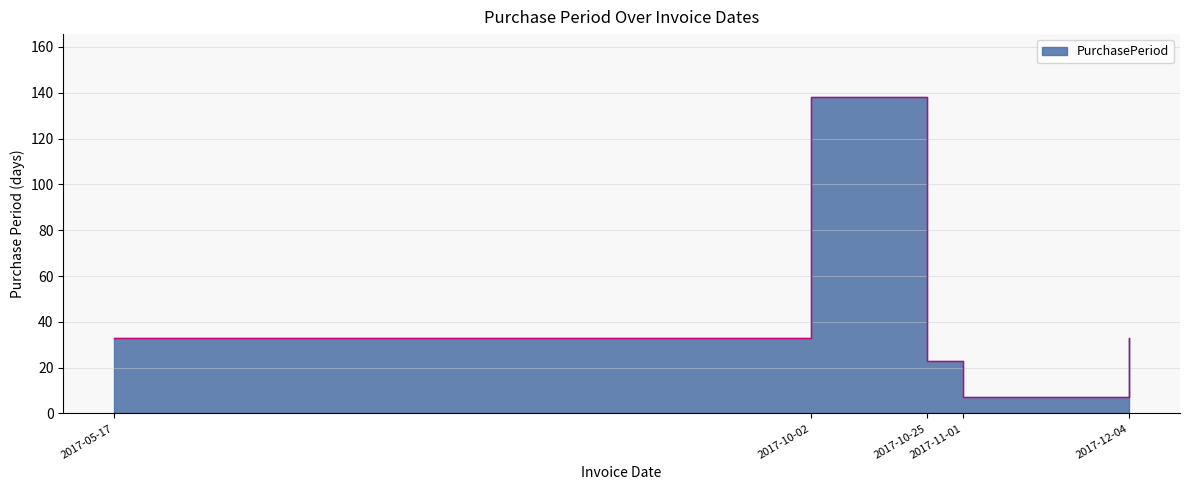

List the labels in order of value, smallest first.

2017-11-01, 2017-10-25, 2017-05-17, 2017-12-04, 2017-10-02